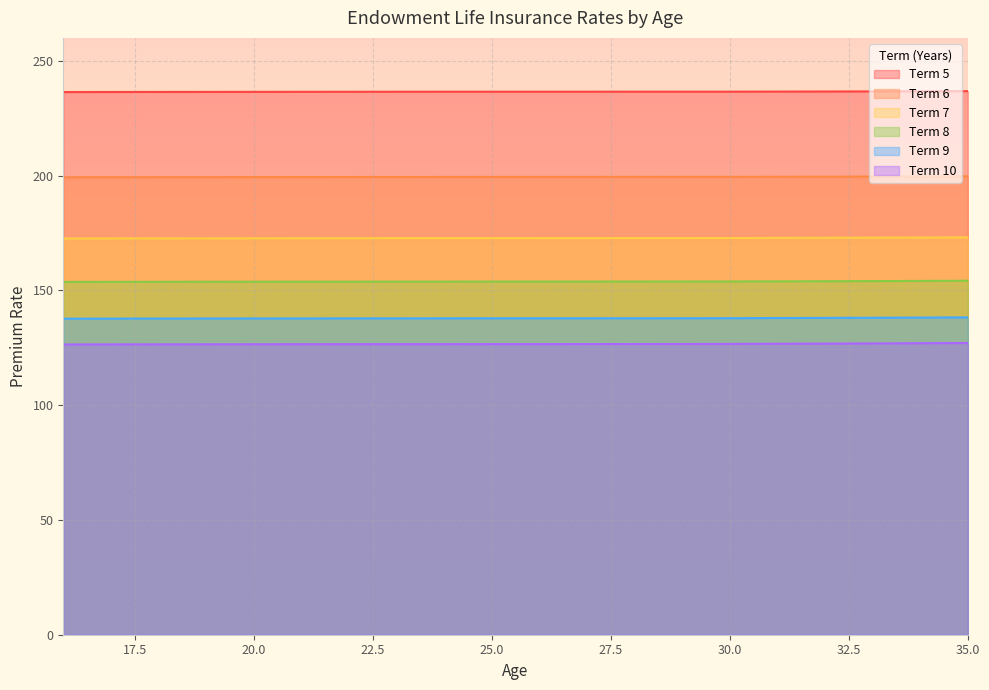

At which label does Term 5 reach its peak?

35